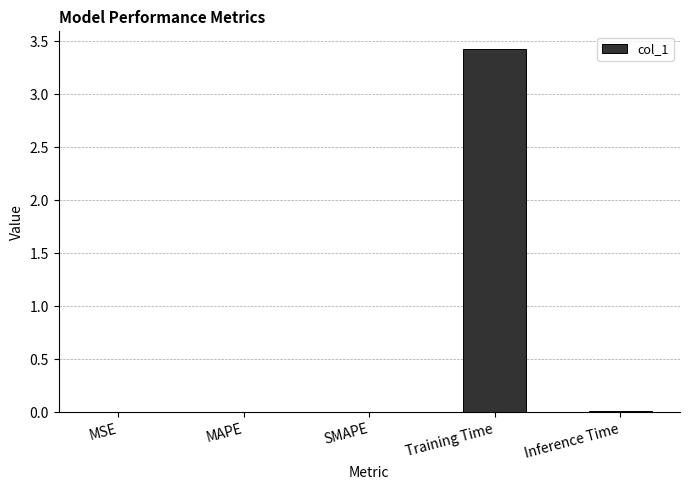

The chart shows a value of 0.0 at MSE. True or false?

True